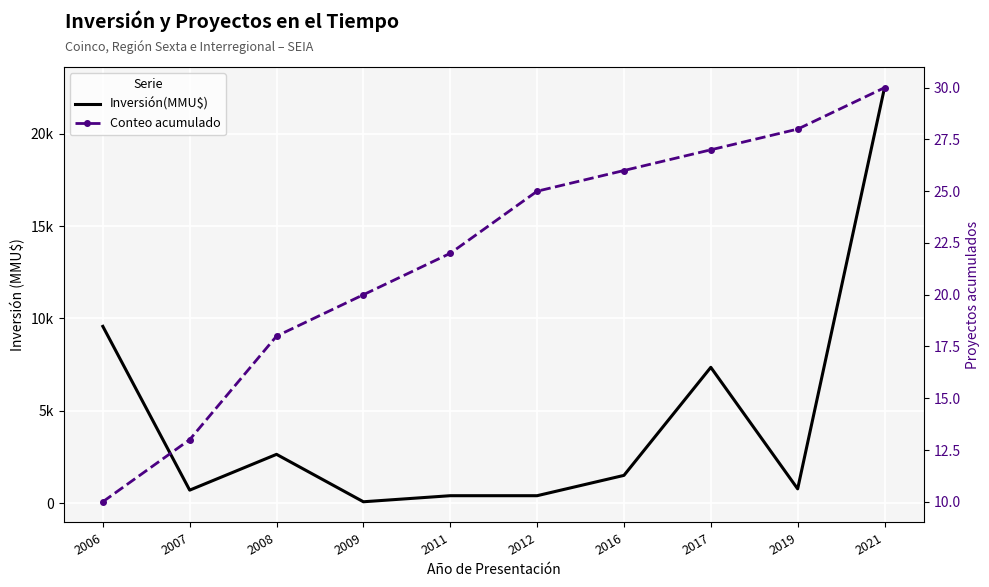

How many data points in Inversión(MMU$) are above 1500?

4